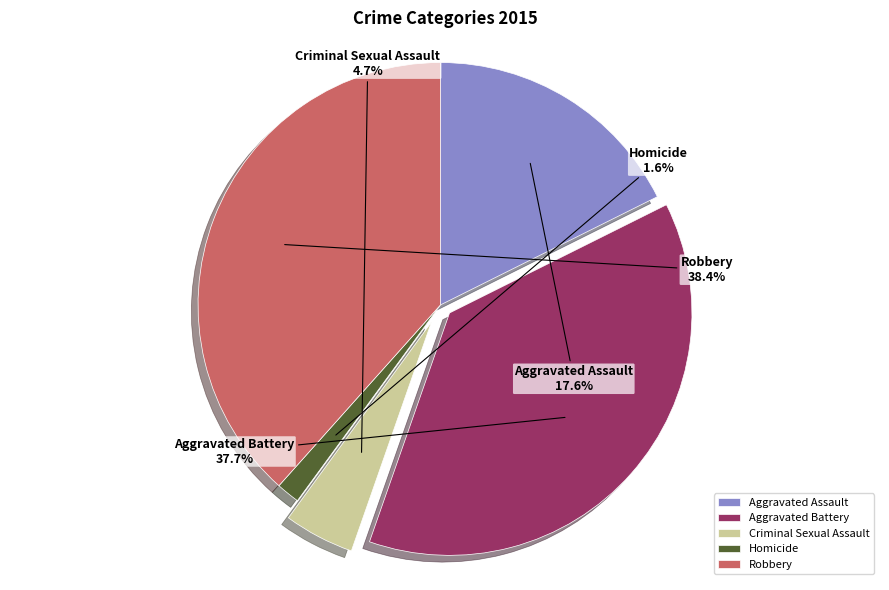

Does any single category account for the majority?

No